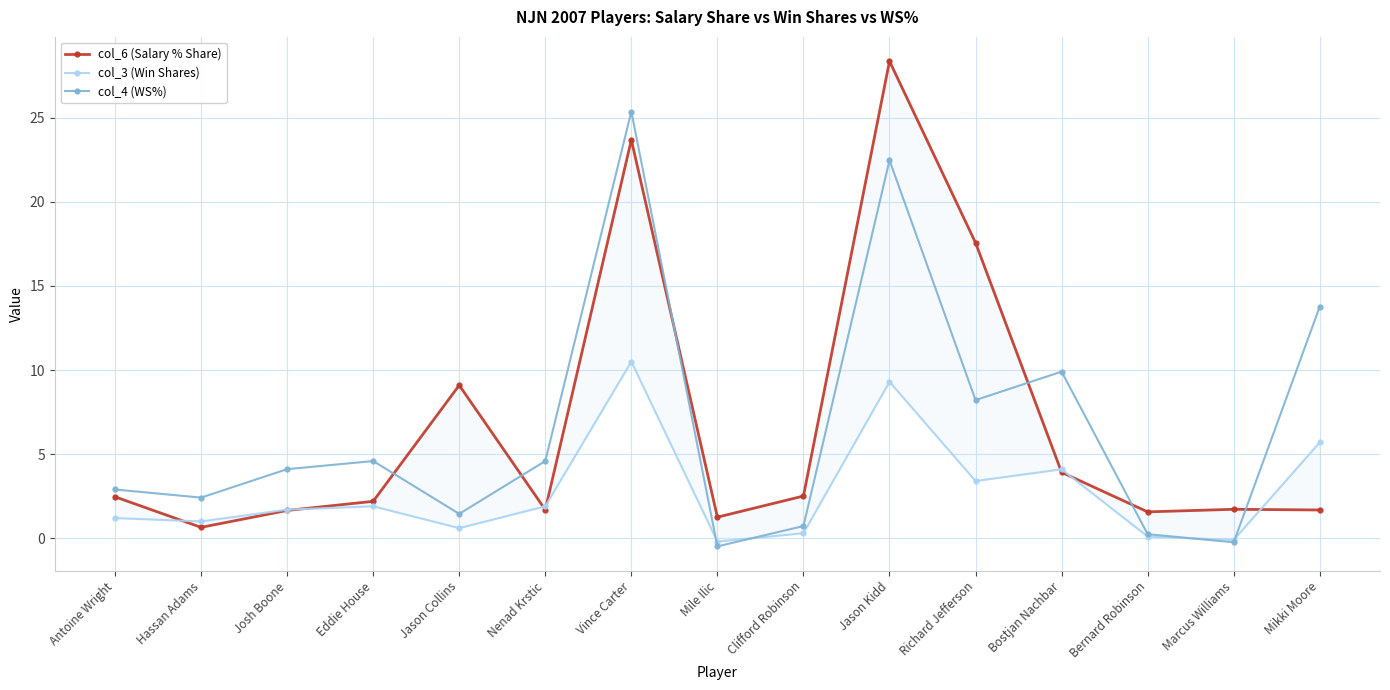

Which series has the largest total across all categories?

col_6 (Salary % Share)